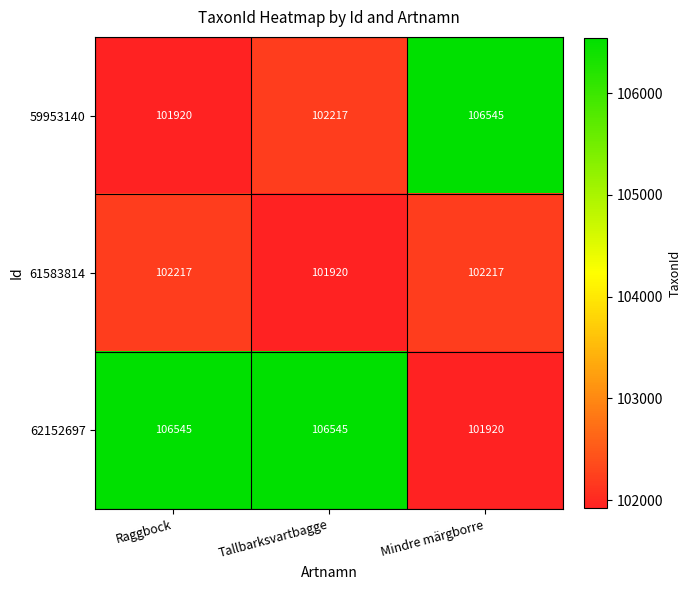

Reading right to left, extract all data points from this chart.

59953140: 106545	102217	101920
61583814: 102217	101920	102217
62152697: 101920	106545	106545